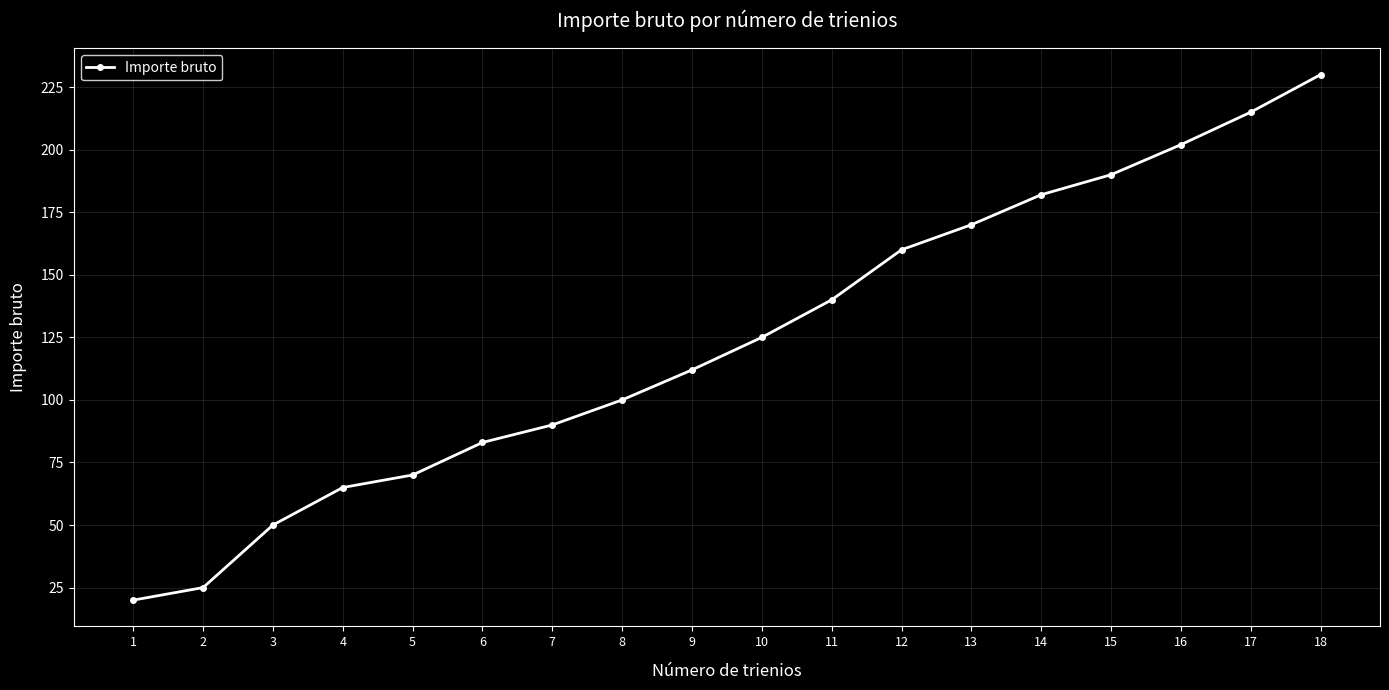

List the labels in order of value, smallest first.

1, 2, 3, 4, 5, 6, 7, 8, 9, 10, 11, 12, 13, 14, 15, 16, 17, 18